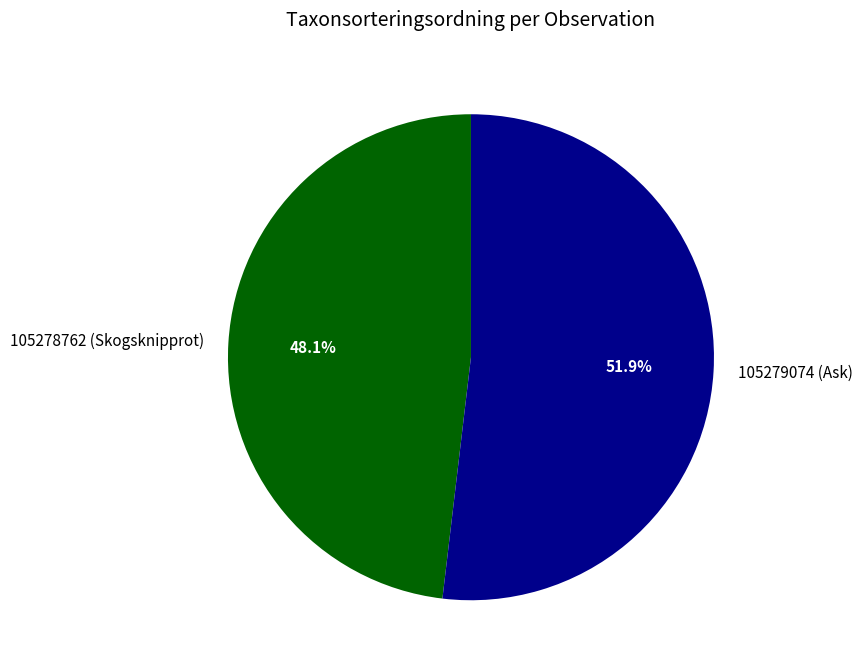

How many segments does this pie chart have?

2